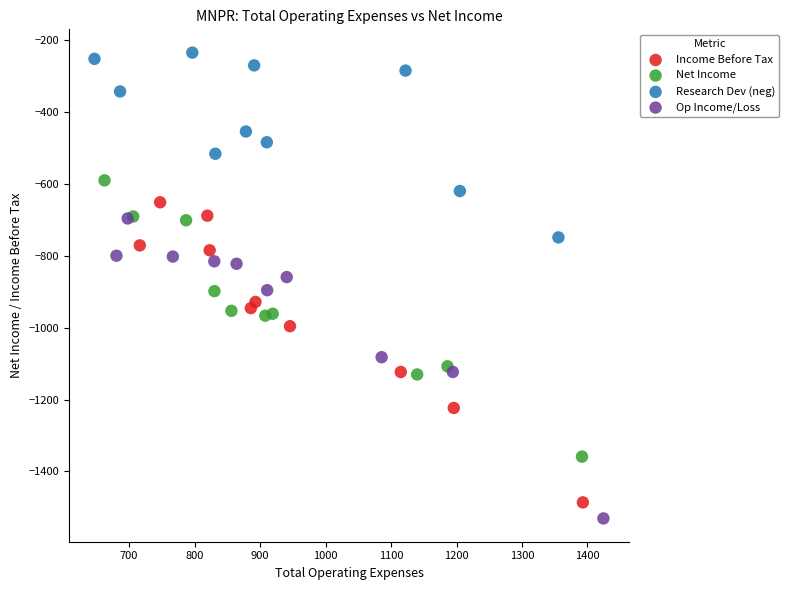

Which series reaches the maximum Y coordinate?

Research Dev (neg)